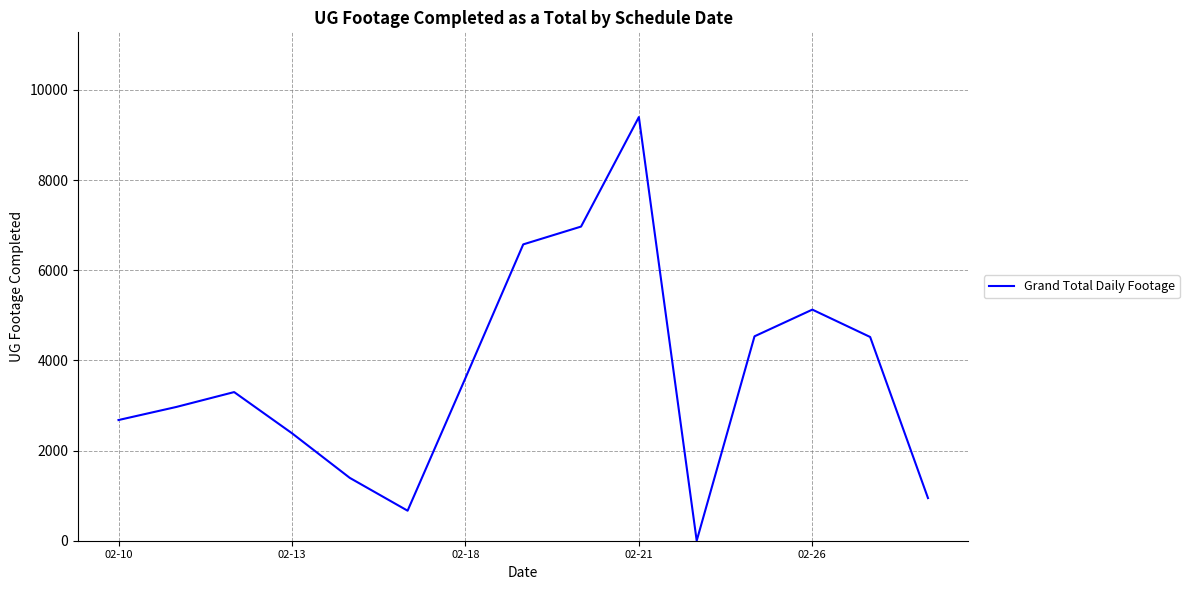

What is the difference between the maximum and minimum values?

9397